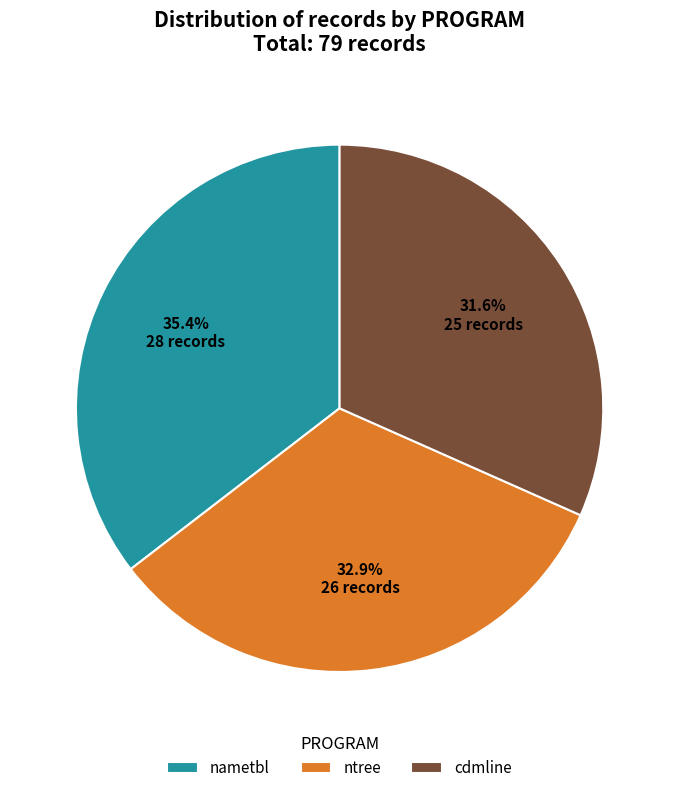

What percentage do cdmline and ntree together represent?

64.6%